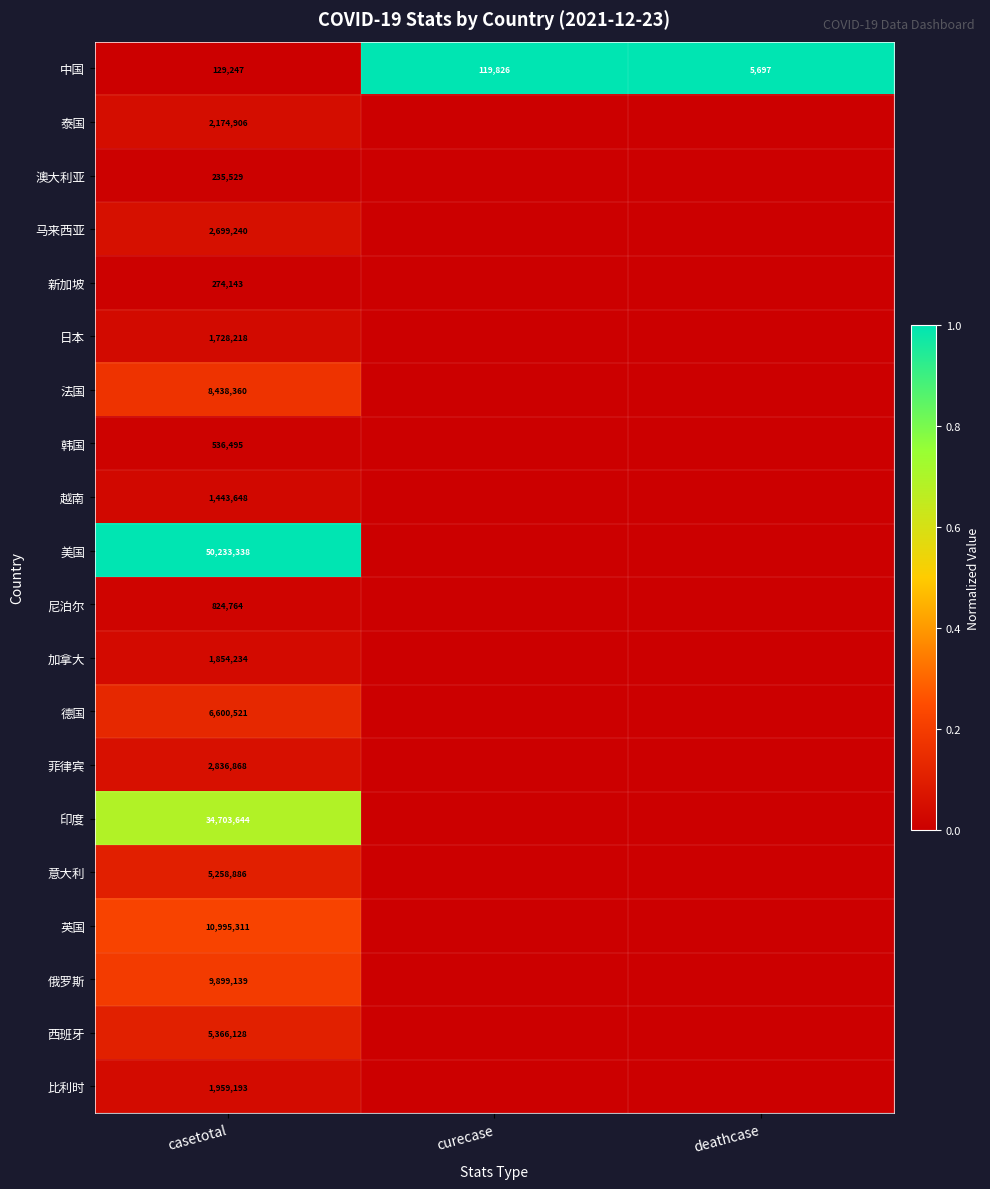

Count the number of data series in this chart.

20